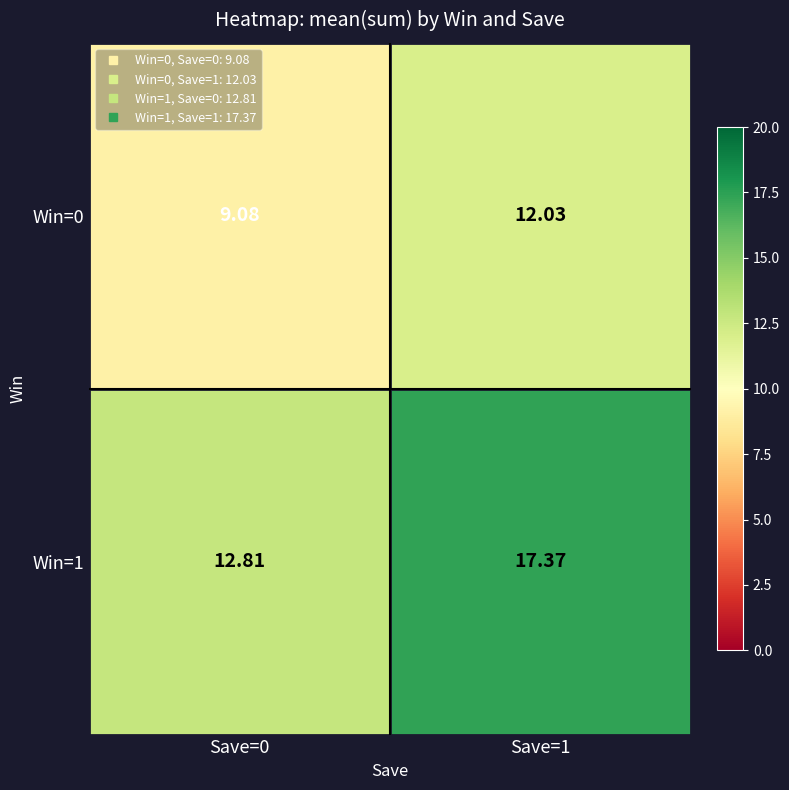

Is the value of Win=0 at Save=1 greater than the value of Win=1 at Save=0?

No